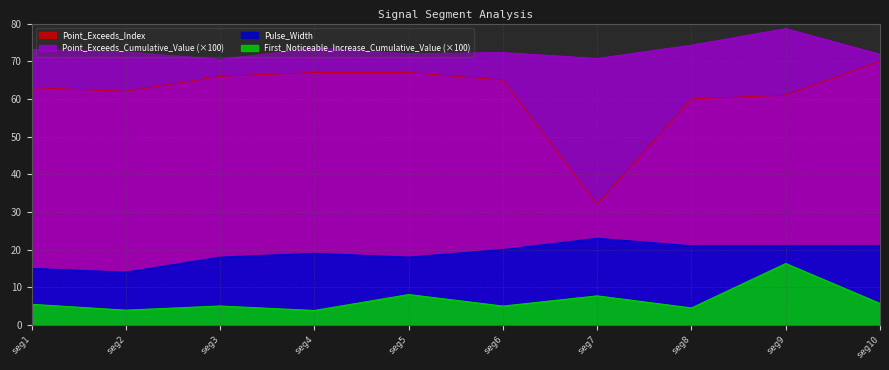

True or false: First_Noticeable_Increase_Cumulative_Value and Point_Exceeds_Cumulative_Value cross at least once.

False